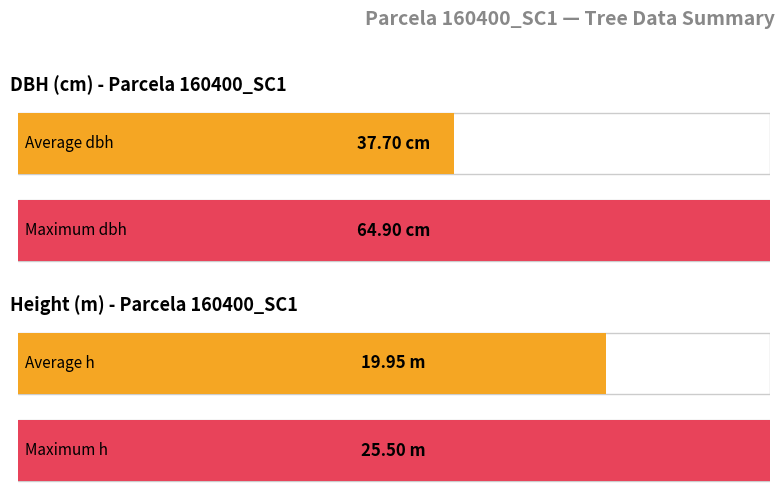

What is the average value?

37.7